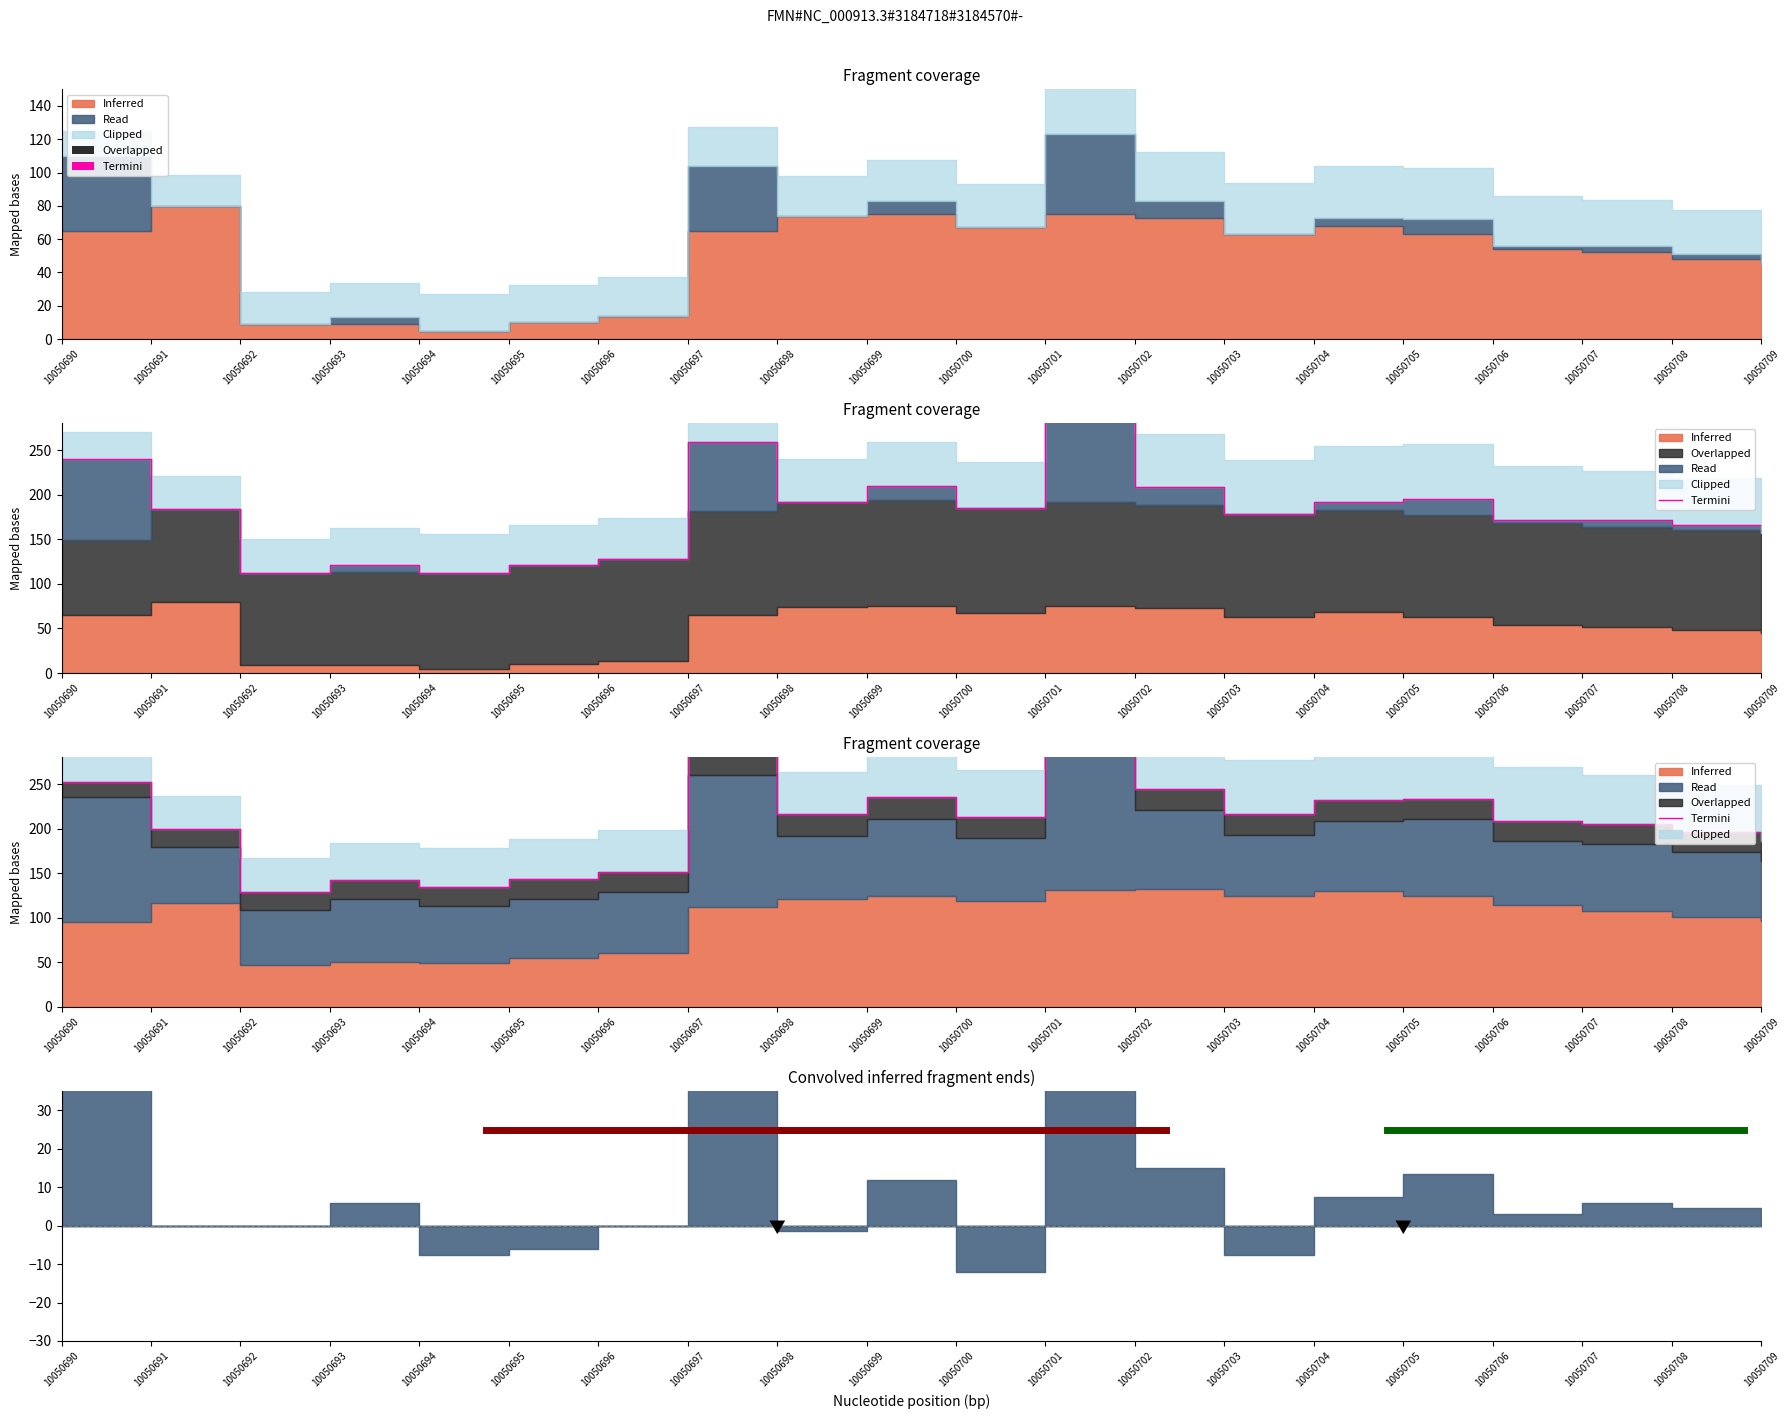

How many points are lower than both their immediate neighbors (excluding endpoints)?

5